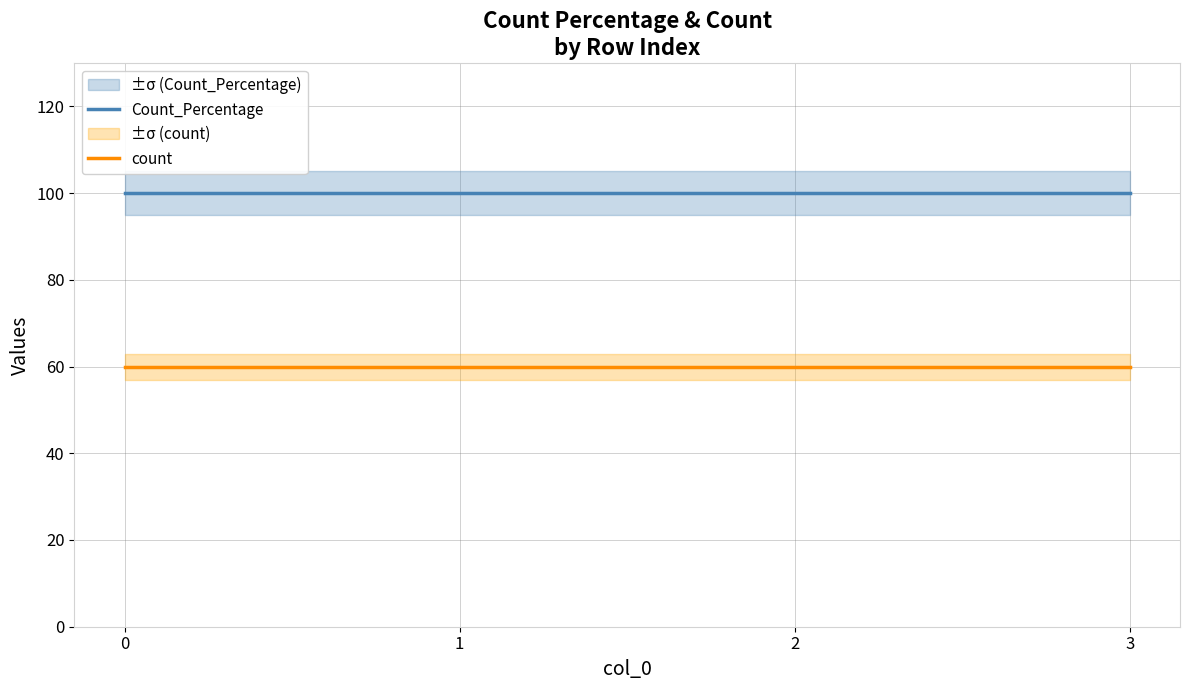

Which has a higher value, 2 or 3?

2